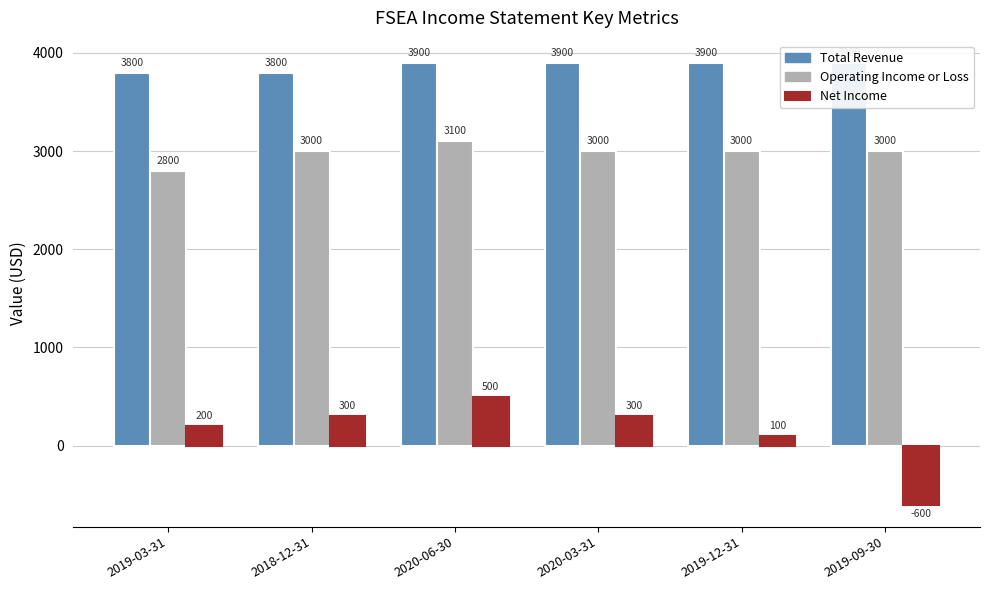

The value of Net Income at 2018-12-31 is 300. True or false?

True